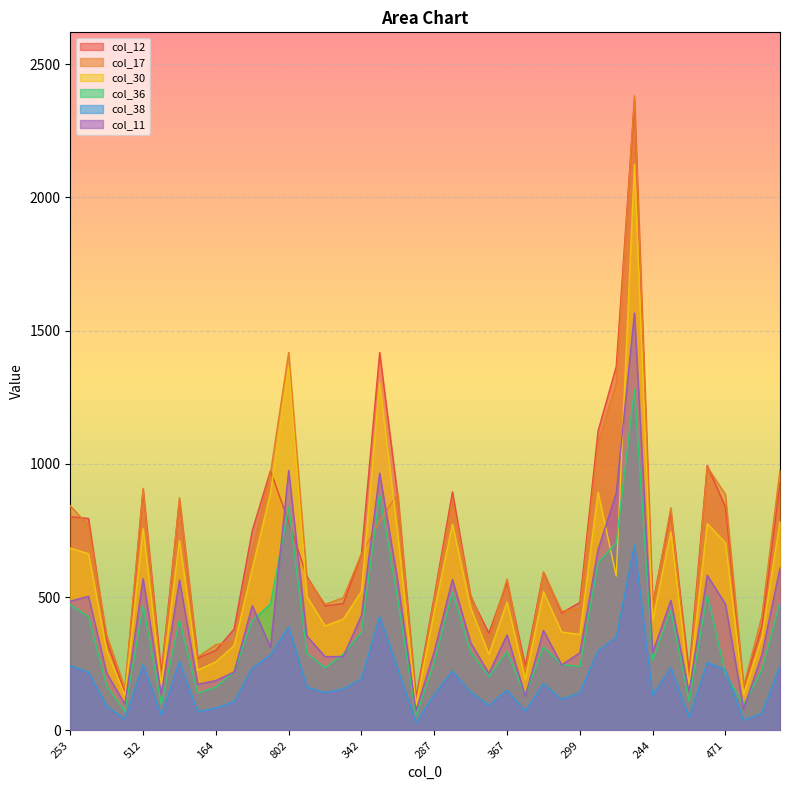

What is the spread (max minus min) of values at 332?

365